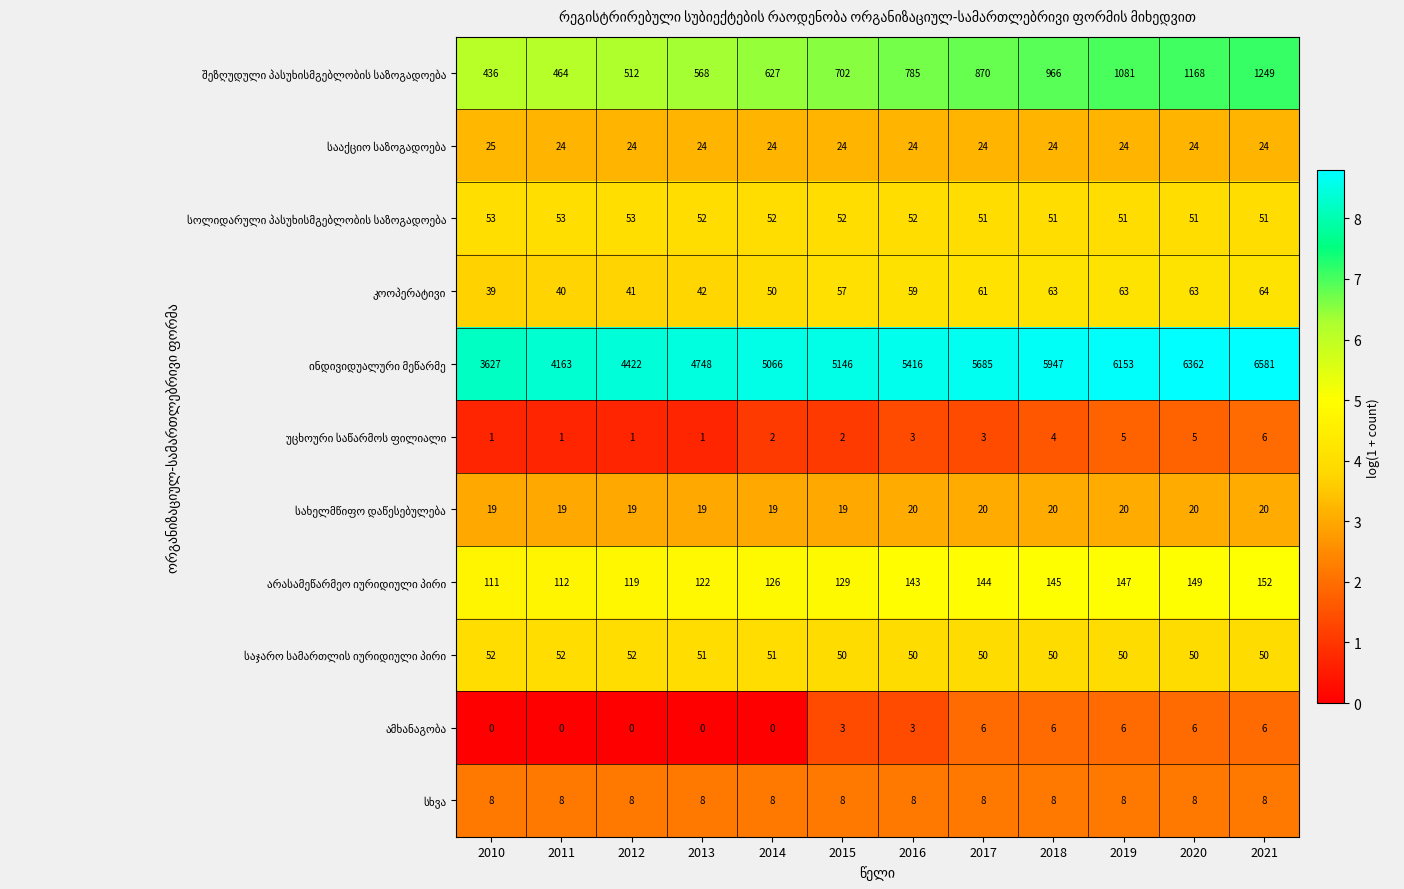

What is the maximum value shown in the chart?

6581